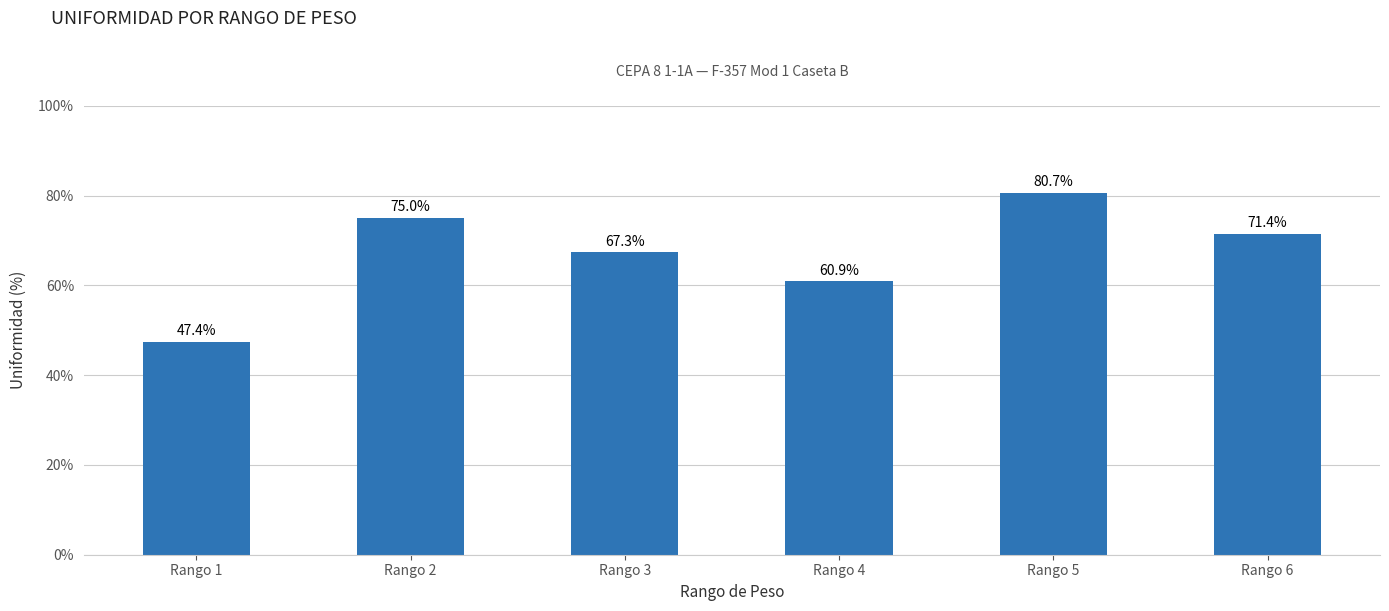

What is the change in value from Rango 3 to Rango 4?

-6.5